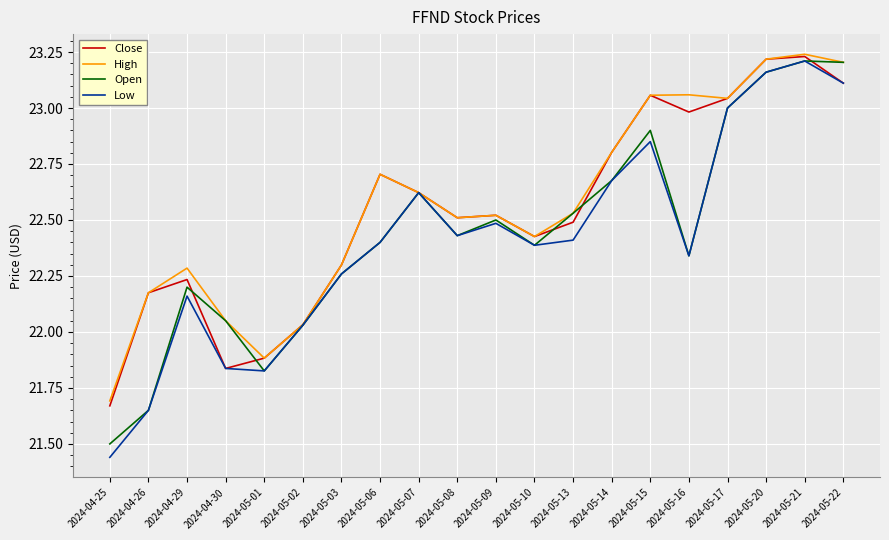

How many distinct data groups are displayed?

4